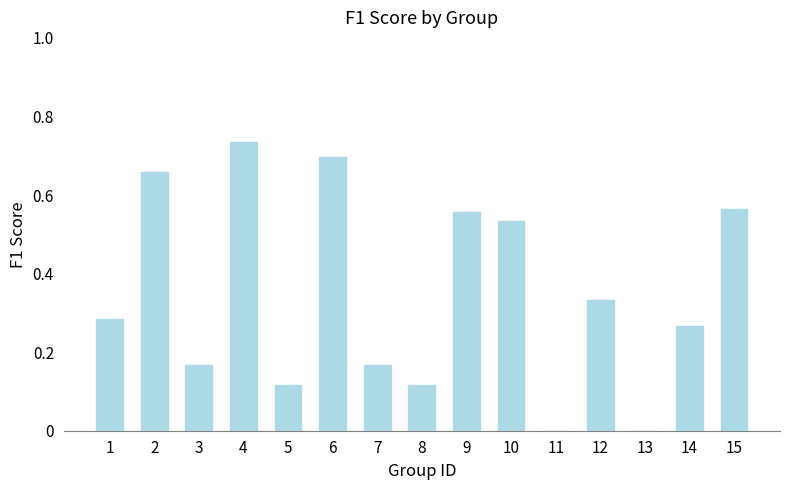

Which label corresponds to the largest value in the chart?

4